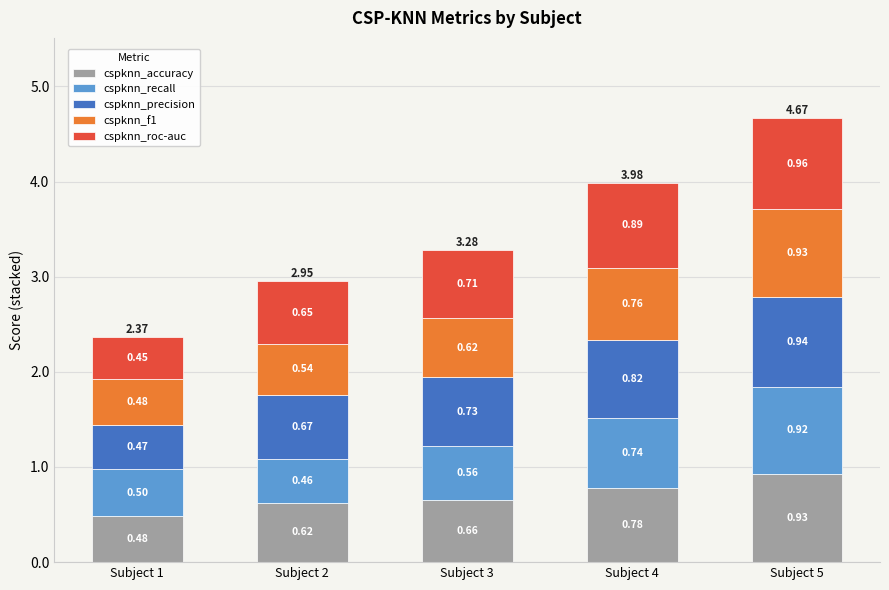

Rank the categories by cspknn_accuracy value from highest to lowest.

Subject 5, Subject 4, Subject 3, Subject 2, Subject 1